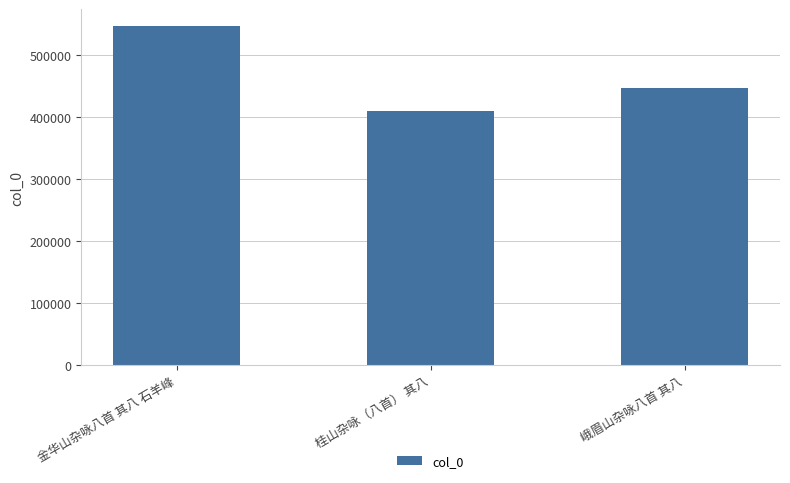

Is it true that the value at 峨眉山杂咏八首 其八 is 447188?

True